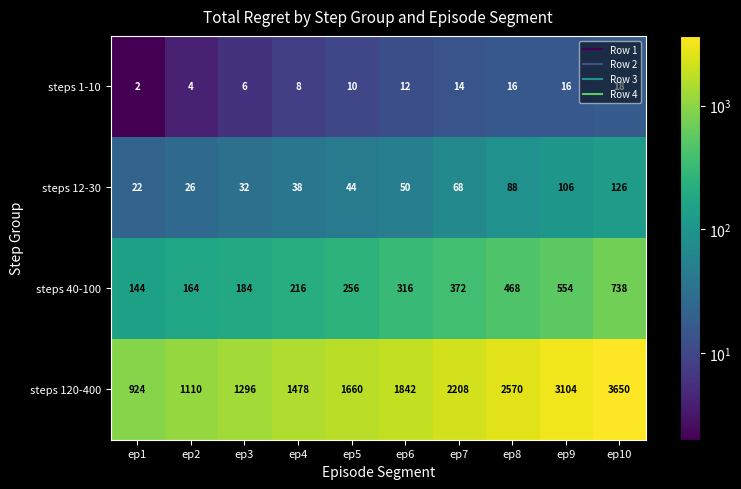

The steps 1-10 series shows 14 at ep7. True or false?

True